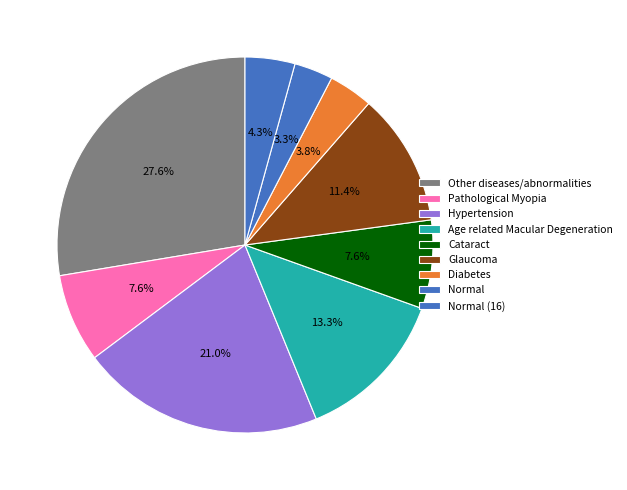

Does any single category account for the majority?

No